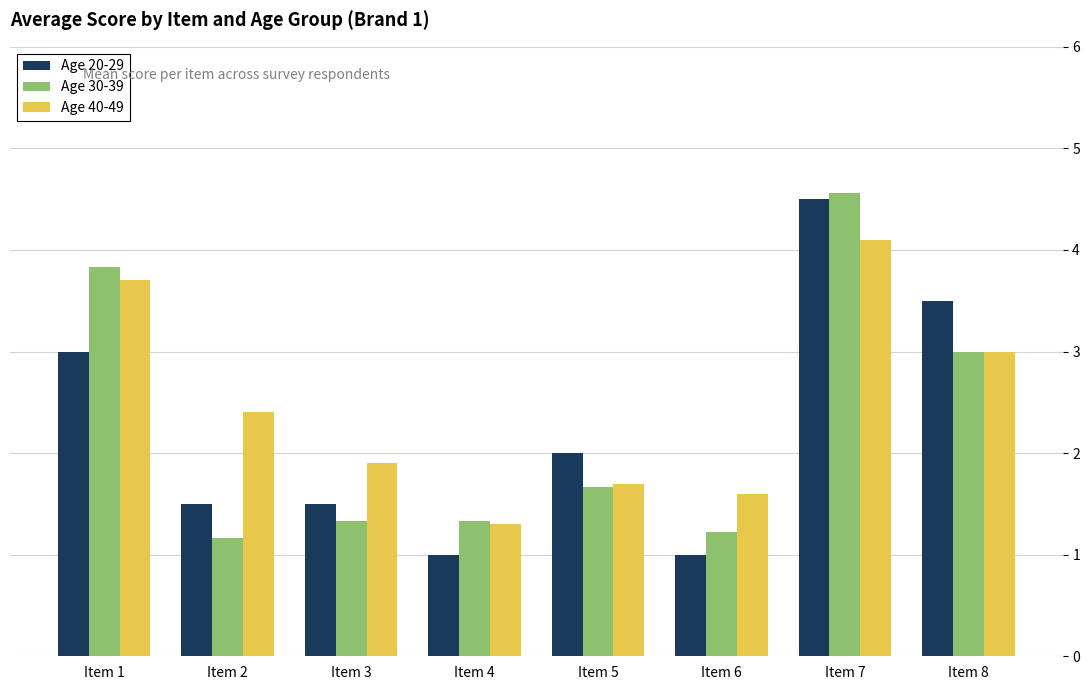

How many values in the Age 20-29 series are below 2?

4